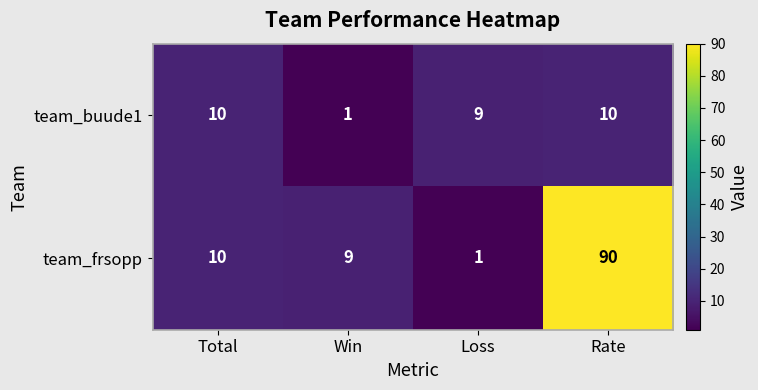

At which category is the sum across all series the highest?

Rate